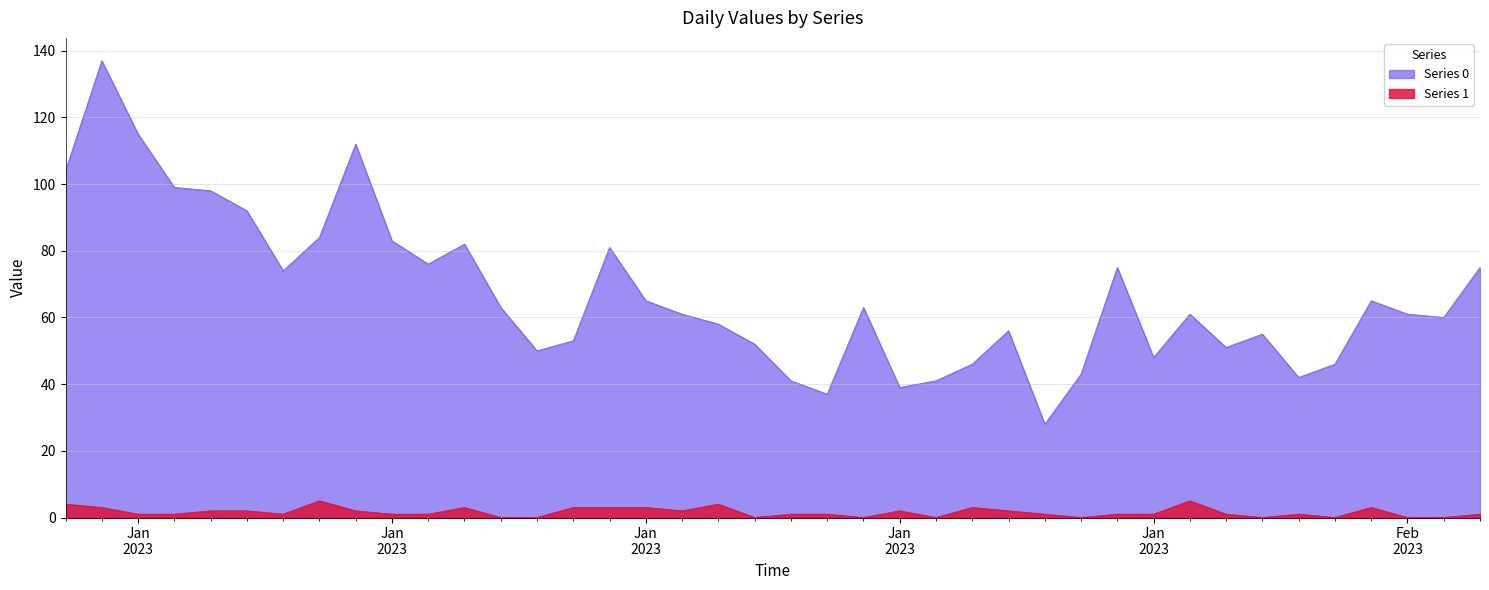

List the series in order of their overall mean, lowest first.

Series 1, Series 0